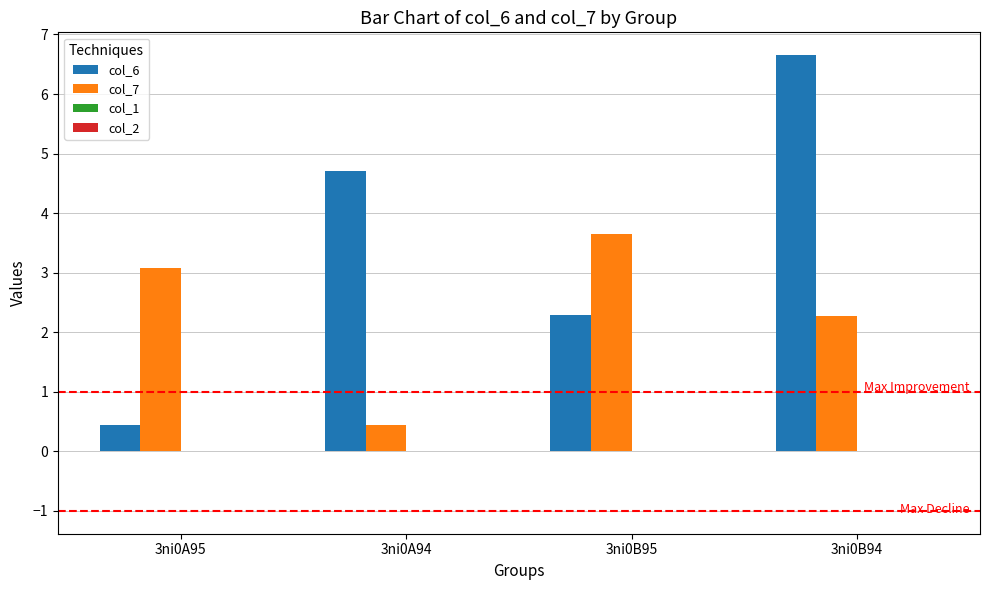

How many series are shown in this chart?

2